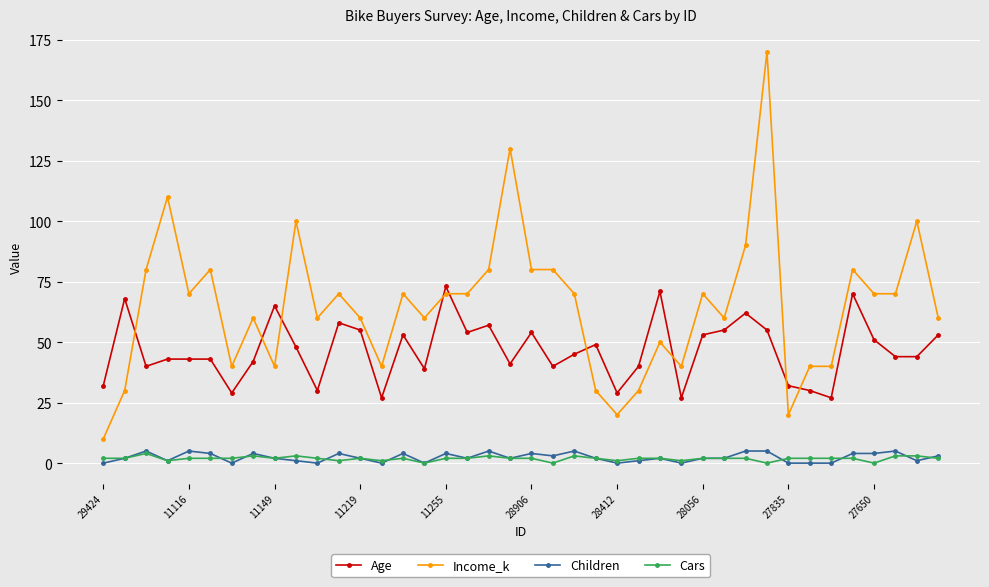

Which series has the largest range (max minus min)?

Income_k